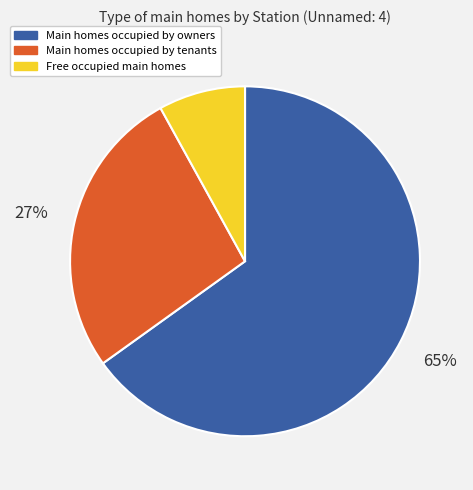

Does any single category account for the majority?

Yes